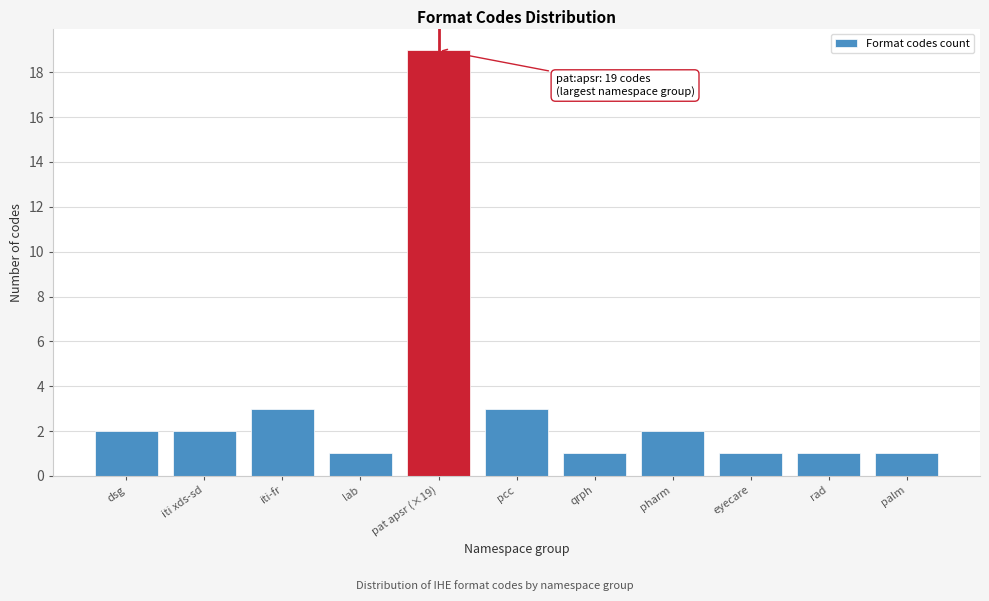

Reading right to left, transcribe all the data shown in this chart.

palm=1	rad=1	eyecare=1	pharm=2	qrph=1	pcc=3	pat apsr (×19)=19	lab=1	iti-fr=3	iti xds-sd=2	dsg=2